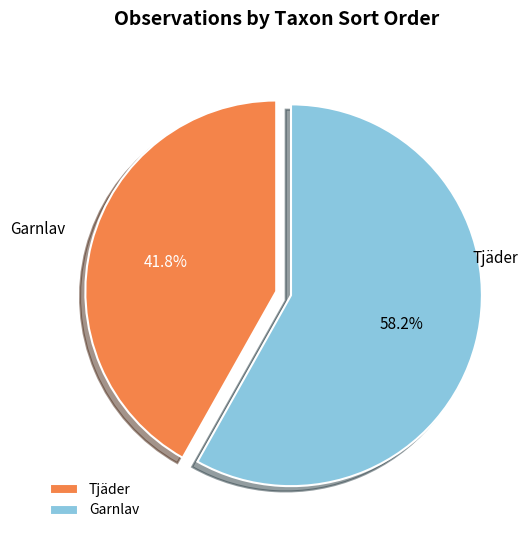

Do Tjäder and Garnlav together represent more than half of the pie?

Yes